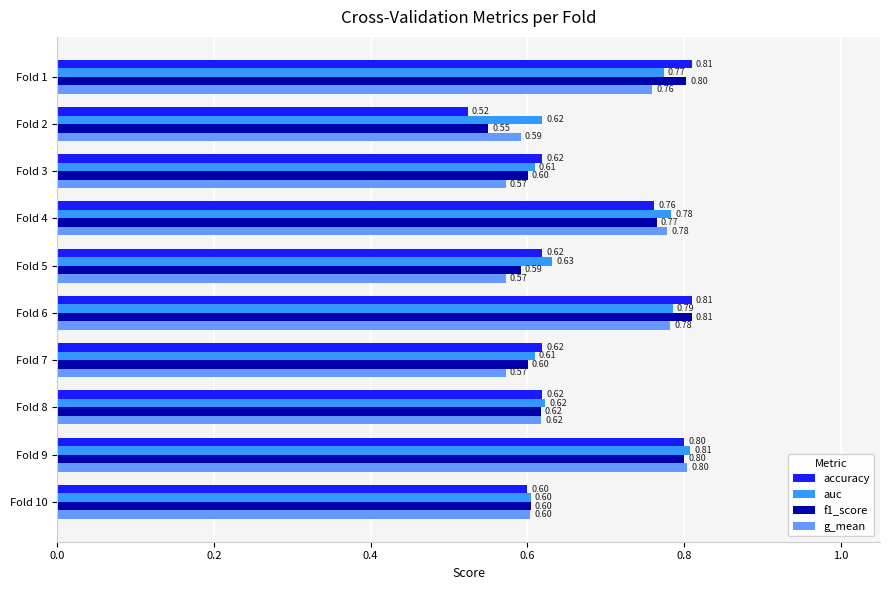

Is the value of accuracy at Fold 2 greater than the value of f1_score at Fold 5?

No